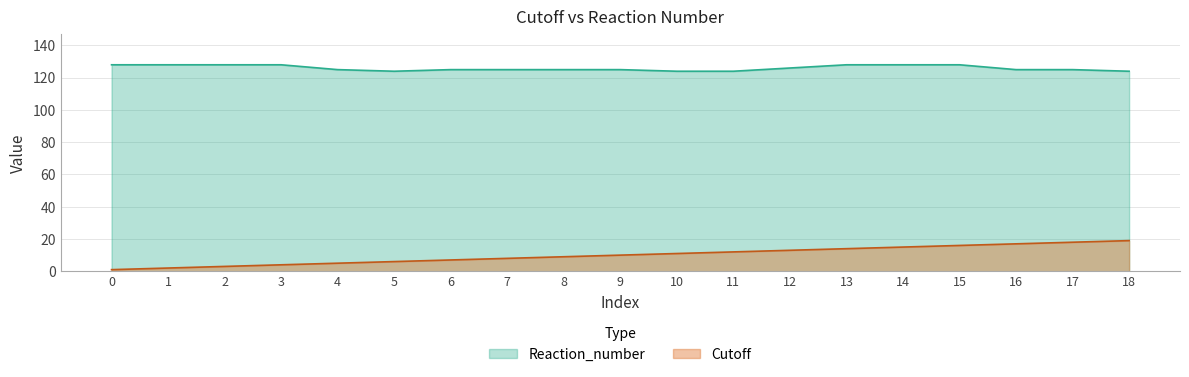

True or false: Reaction_number and Cutoff cross at least once.

False